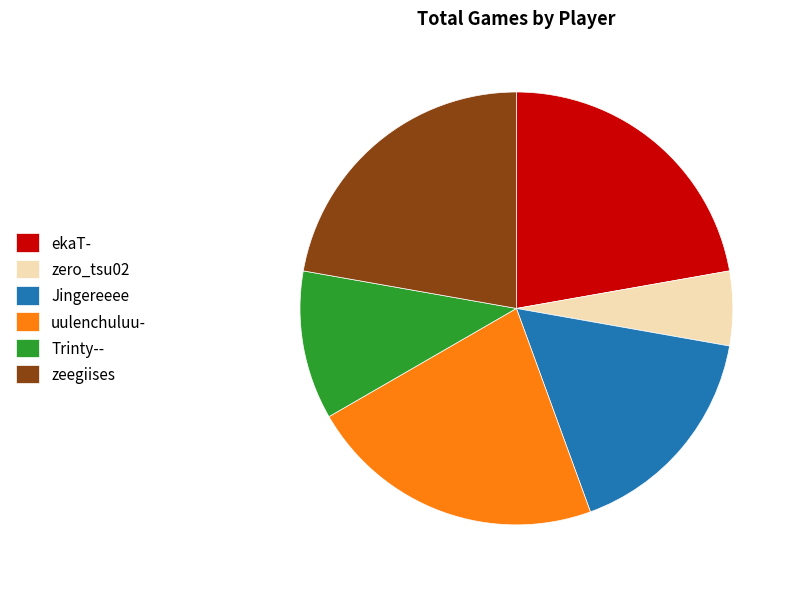

The Jingereeee slice represents 17% of the pie. True or false?

True